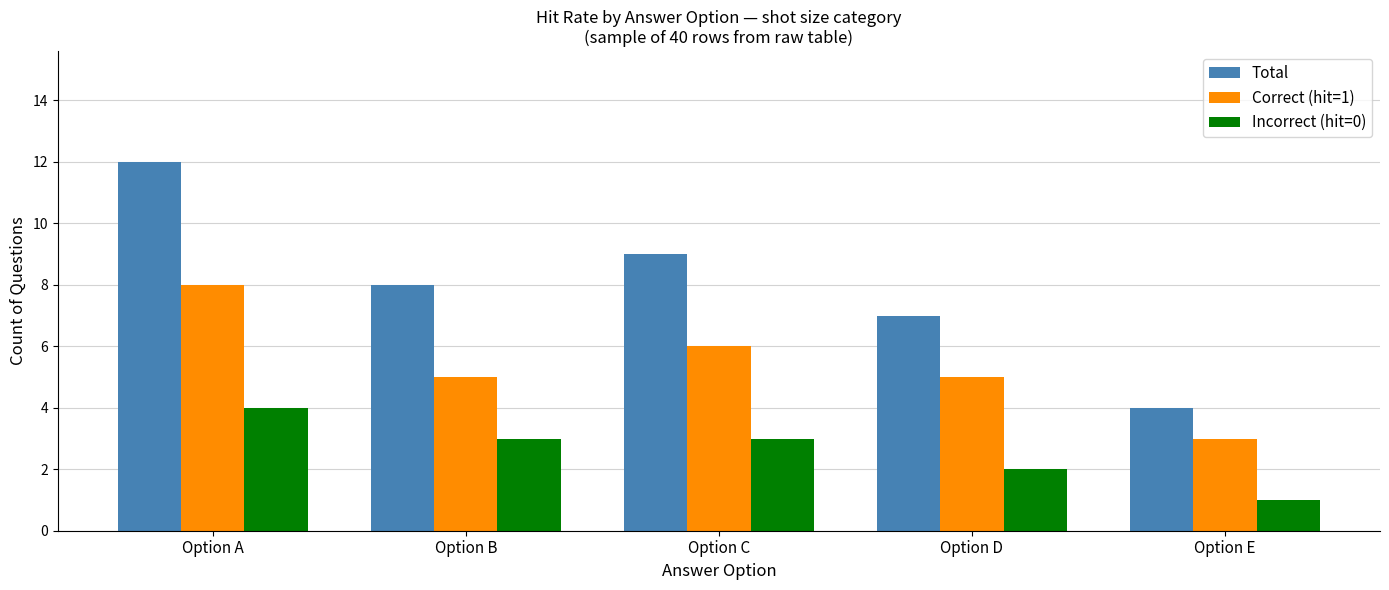

What are all the series names shown in the legend?

Total, Correct (hit=1), Incorrect (hit=0)